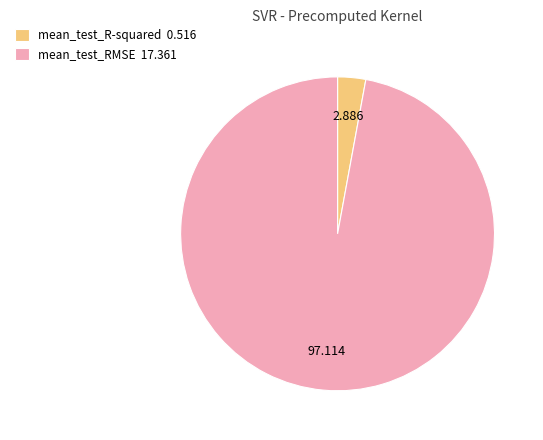

How many slices are in this pie chart?

2